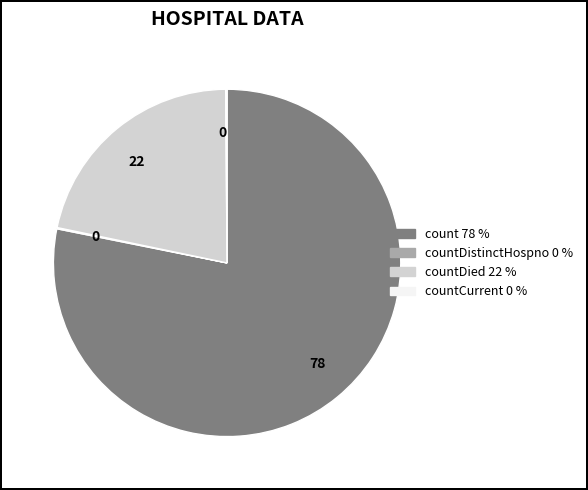

Is there a majority slice in this chart?

Yes